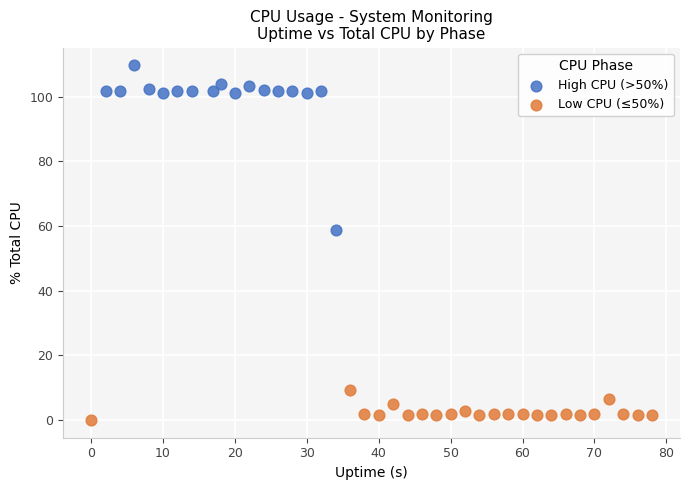

Which series has the widest spread of Y values?

High CPU (>50%)